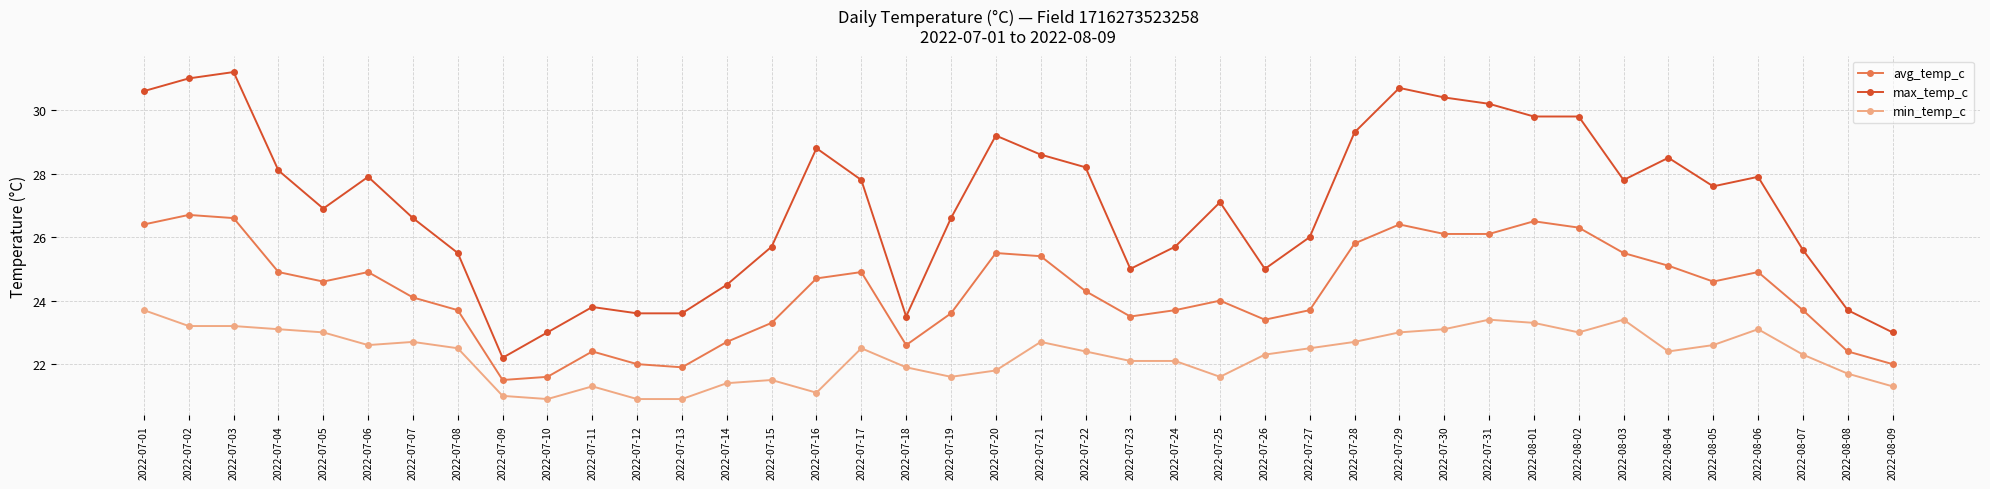

What is the difference between the highest and lowest values at 2022-08-05?

5.0